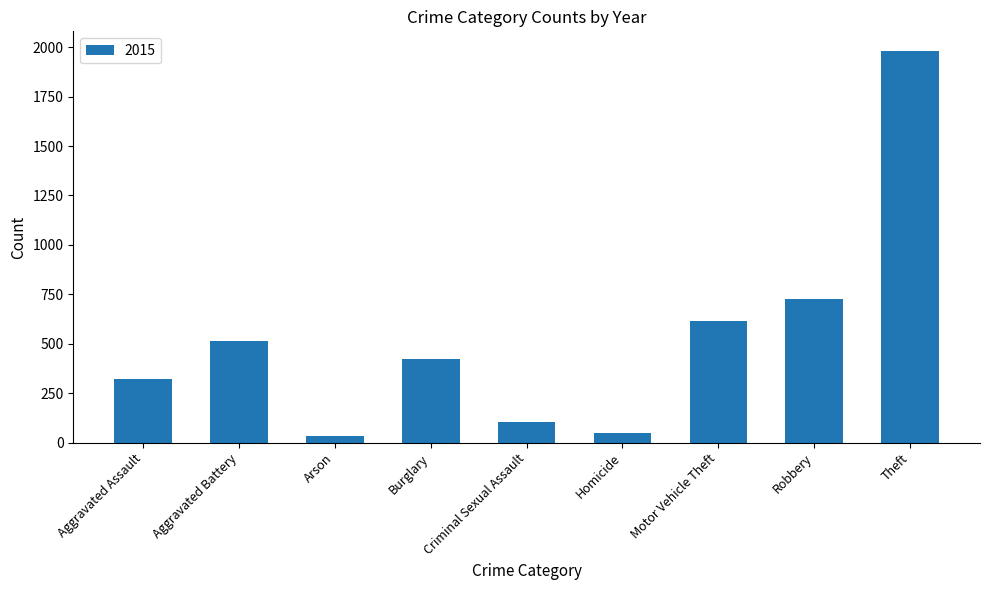

At which category does the chart reach its peak across all series?

Theft